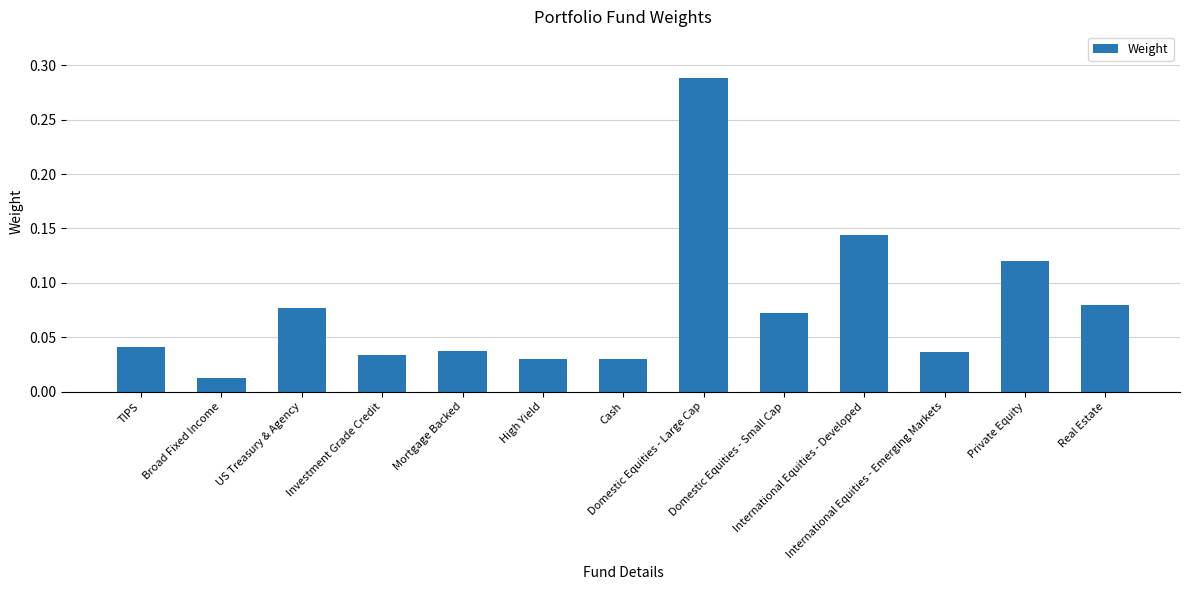

What is the sum of all values?

1.0